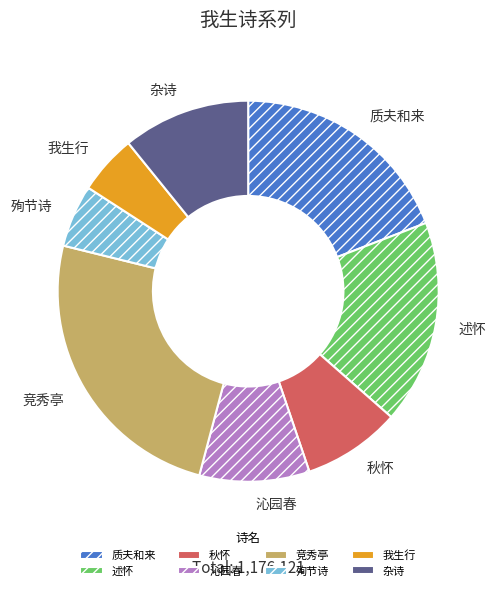

Is it true that 殉节诗 is 1% of the pie?

False